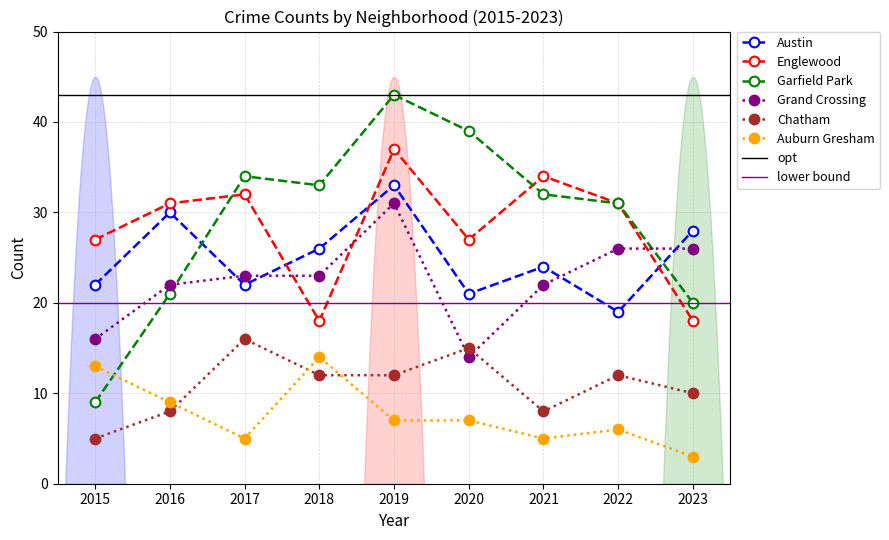

The Austin series shows 46 at 2019. True or false?

False